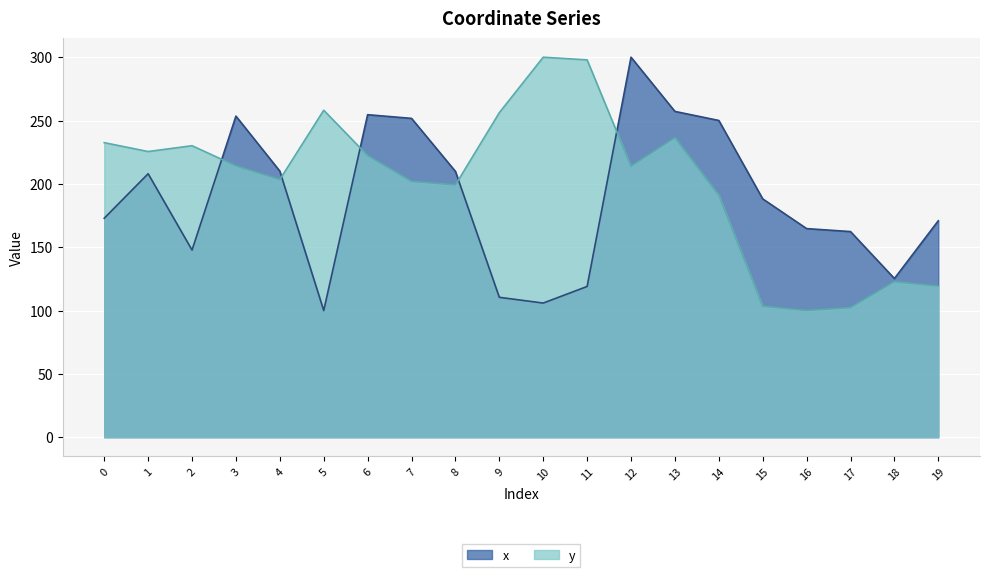

What is the difference between the x values at 11 and 6?

135.6